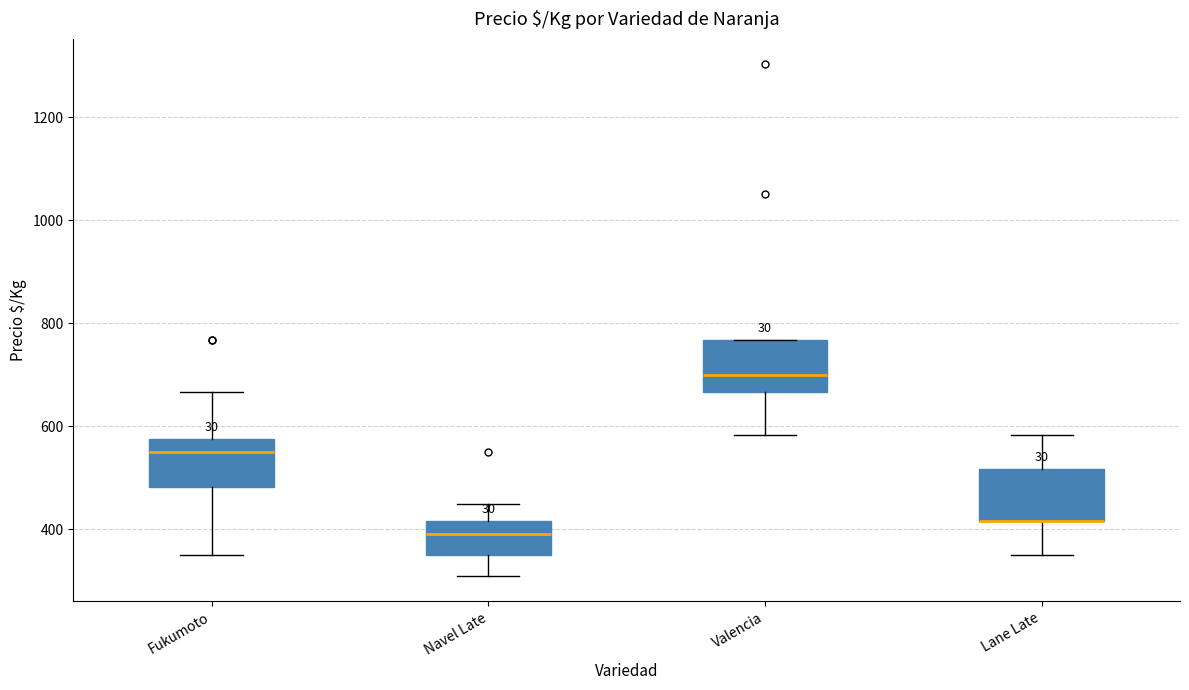

Reading left to right, read every box against the y-axis: the position of its median line, the range the box covers, and the ends of its whiskers. The values are not printed on the chart, so give them approximately, as read against the axis.

Fukumoto: median 560, box 480 to 580, whiskers 360 to 660
Navel Late: median 400, box 360 to 420, whiskers 320 to 460
Valencia: median 700, box 660 to 760, whiskers 580 to 760
Lane Late: median 420 (drawn on the box's lower edge), box 420 to 520, whiskers 360 to 580